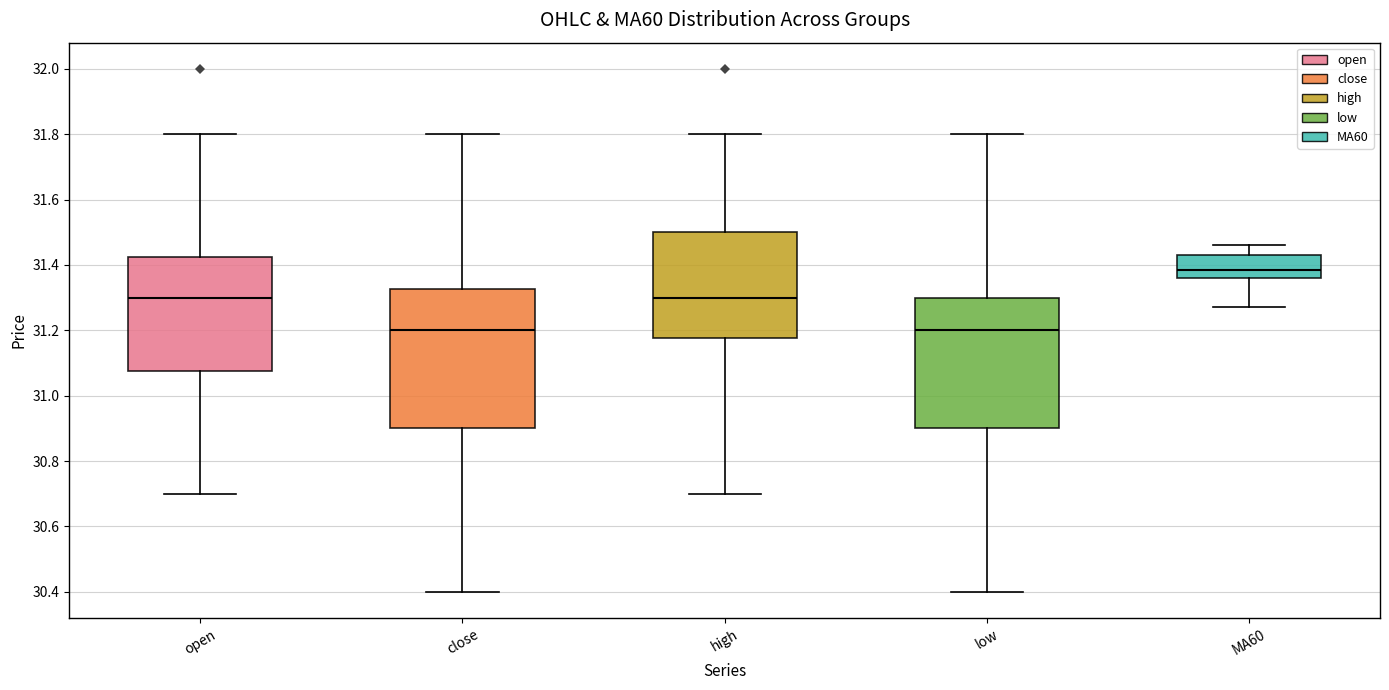

Where does the lower whisker of the box for low end on the y-axis? The values are not printed on the chart, so give them approximately, as read against the axis.

30.40